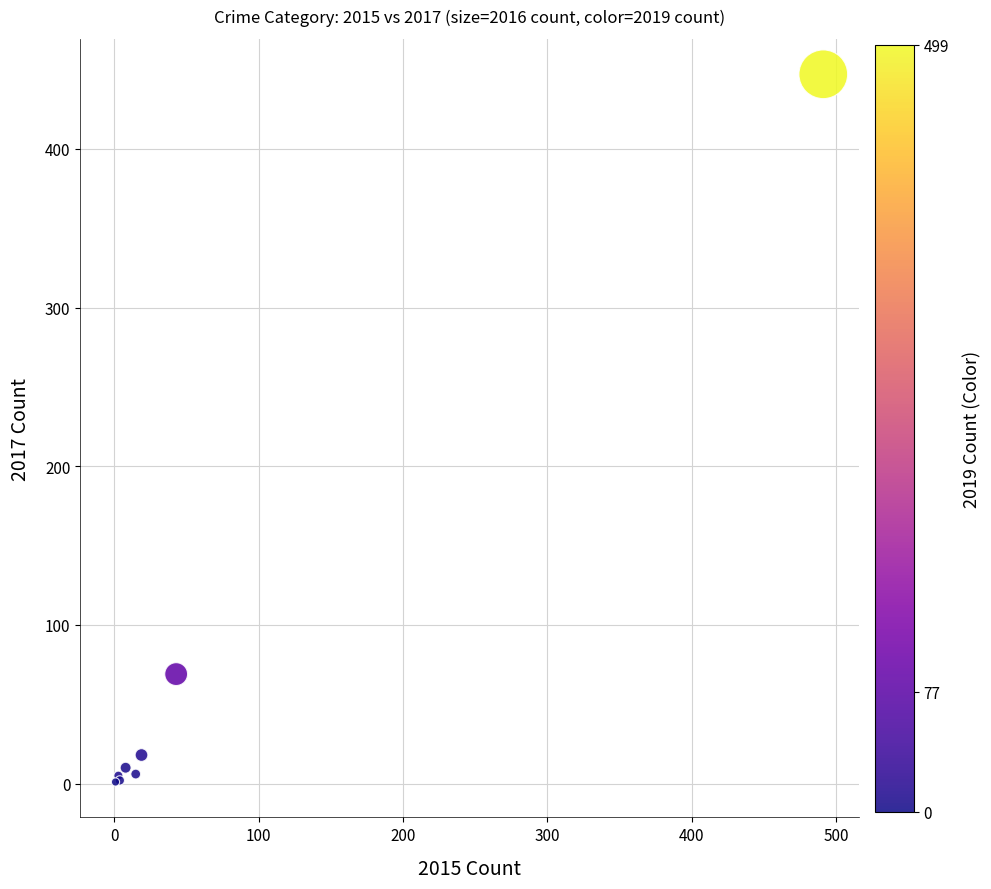

What Y value in the scatter plot is closest to 224?

69